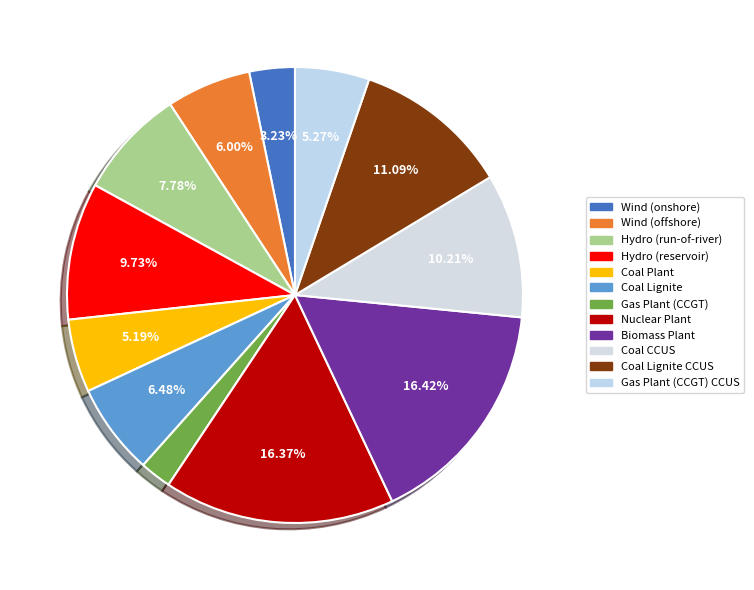

Rank the categories by value from highest to lowest.

Biomass Plant, Nuclear Plant, Coal Lignite CCUS, Coal CCUS, Hydro (reservoir), Hydro (run-of-river), Coal Lignite, Wind (offshore), Gas Plant (CCGT) CCUS, Coal Plant, Wind (onshore), Gas Plant (CCGT)